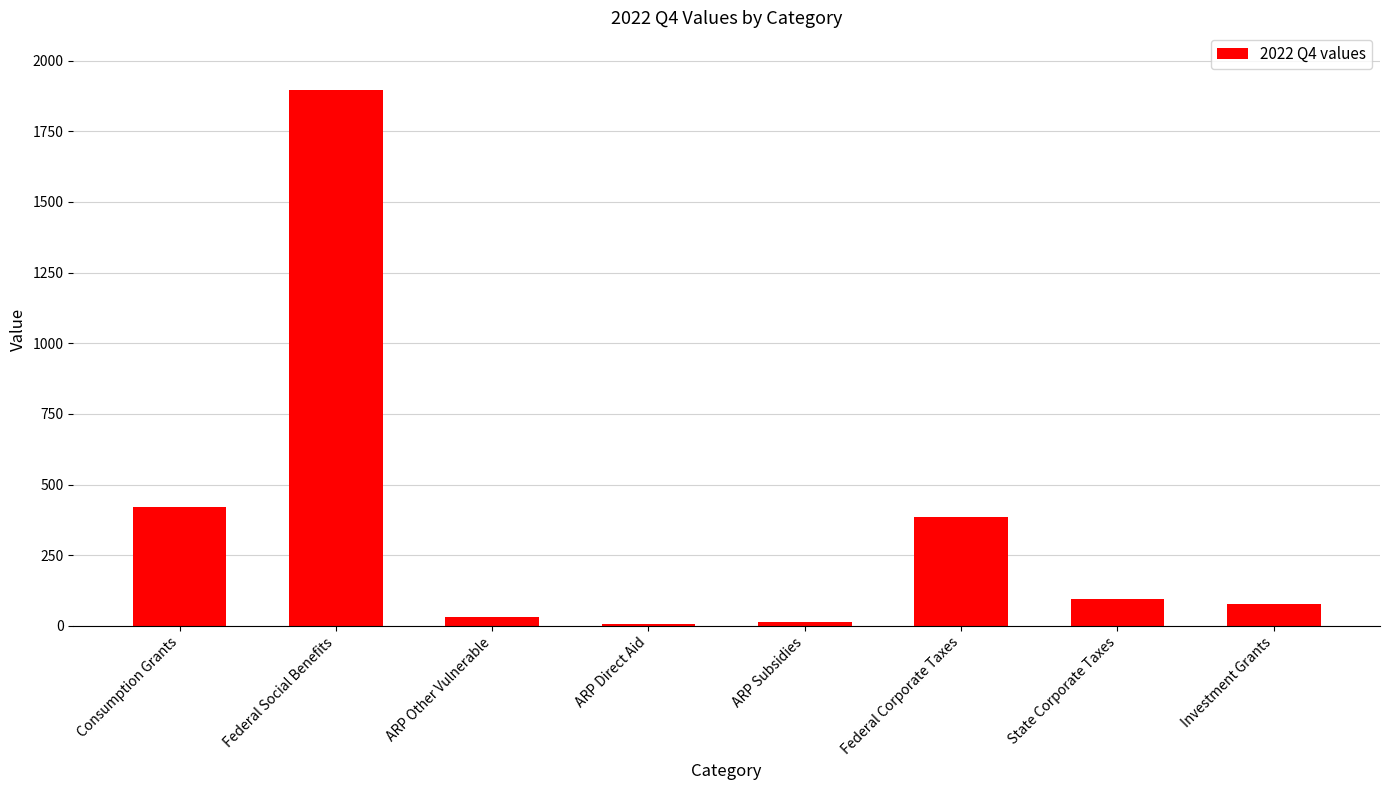

What is the label of the 5th bar from the left?

ARP Subsidies